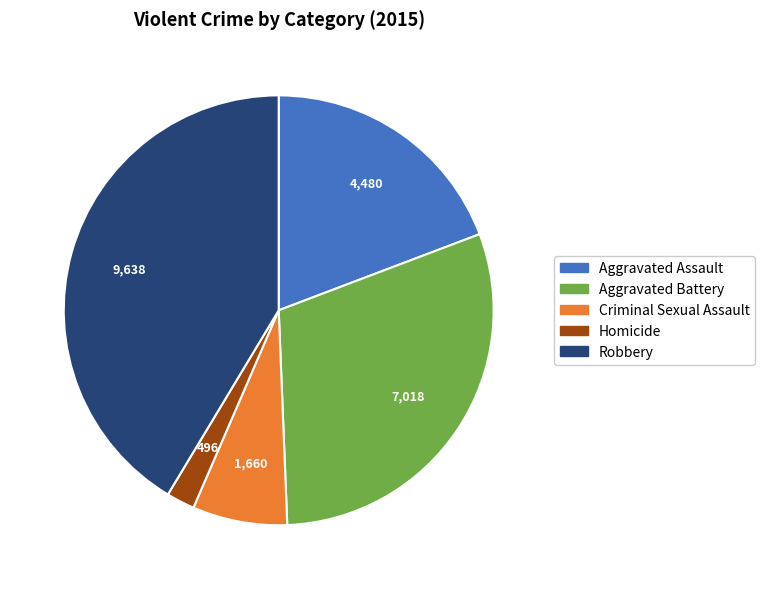

Count the number of slices in the pie.

5